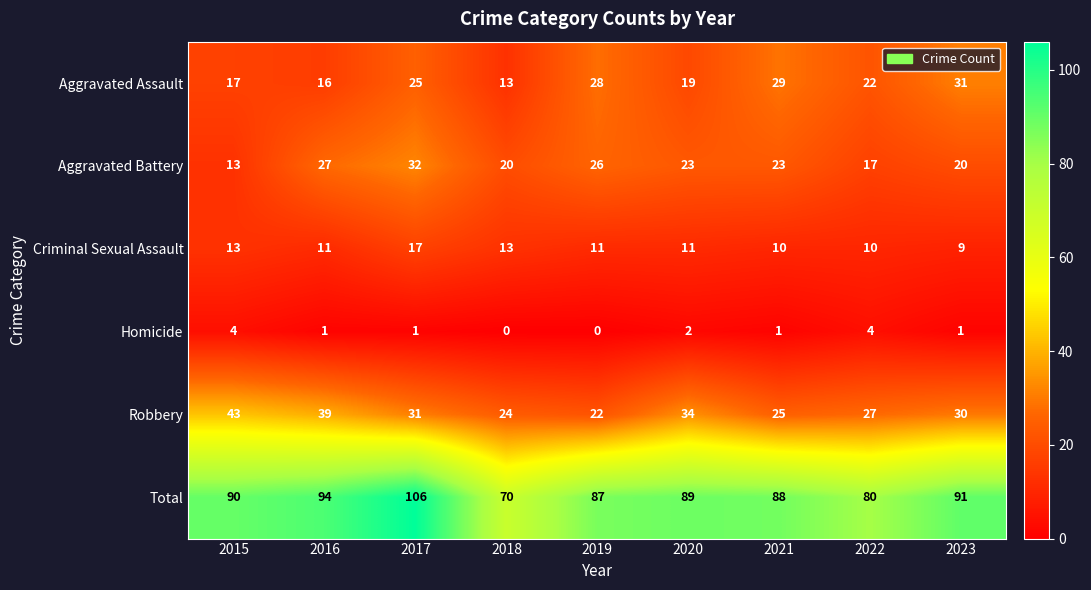

At which label does Criminal Sexual Assault reach its peak?

2017